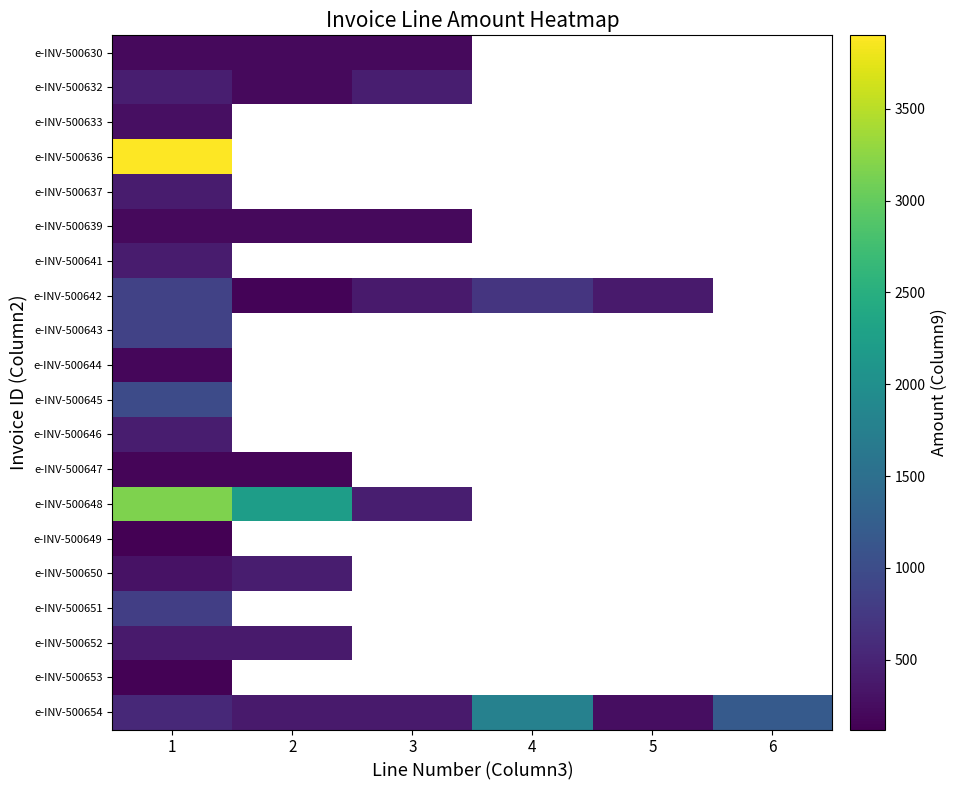

What is the minimum value shown in the chart?

120.0